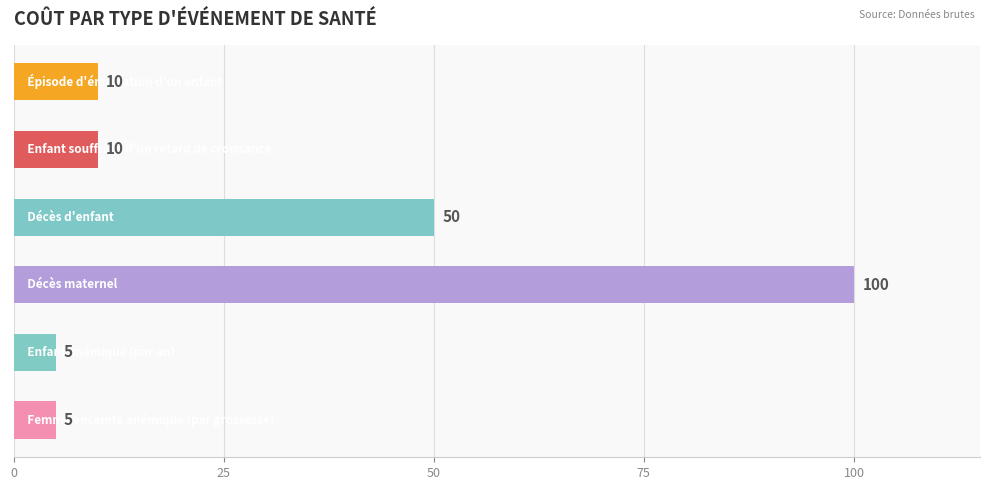

What is the greatest value displayed?

100